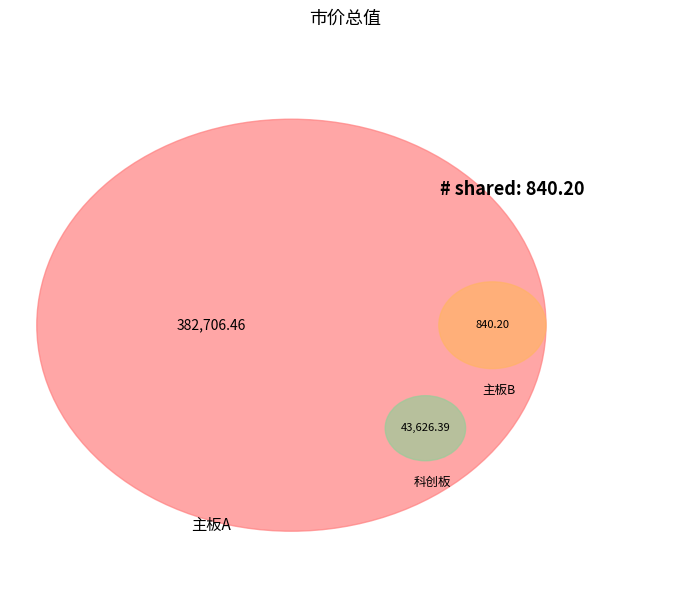

The 科创板 slice represents 21% of the pie. True or false?

False